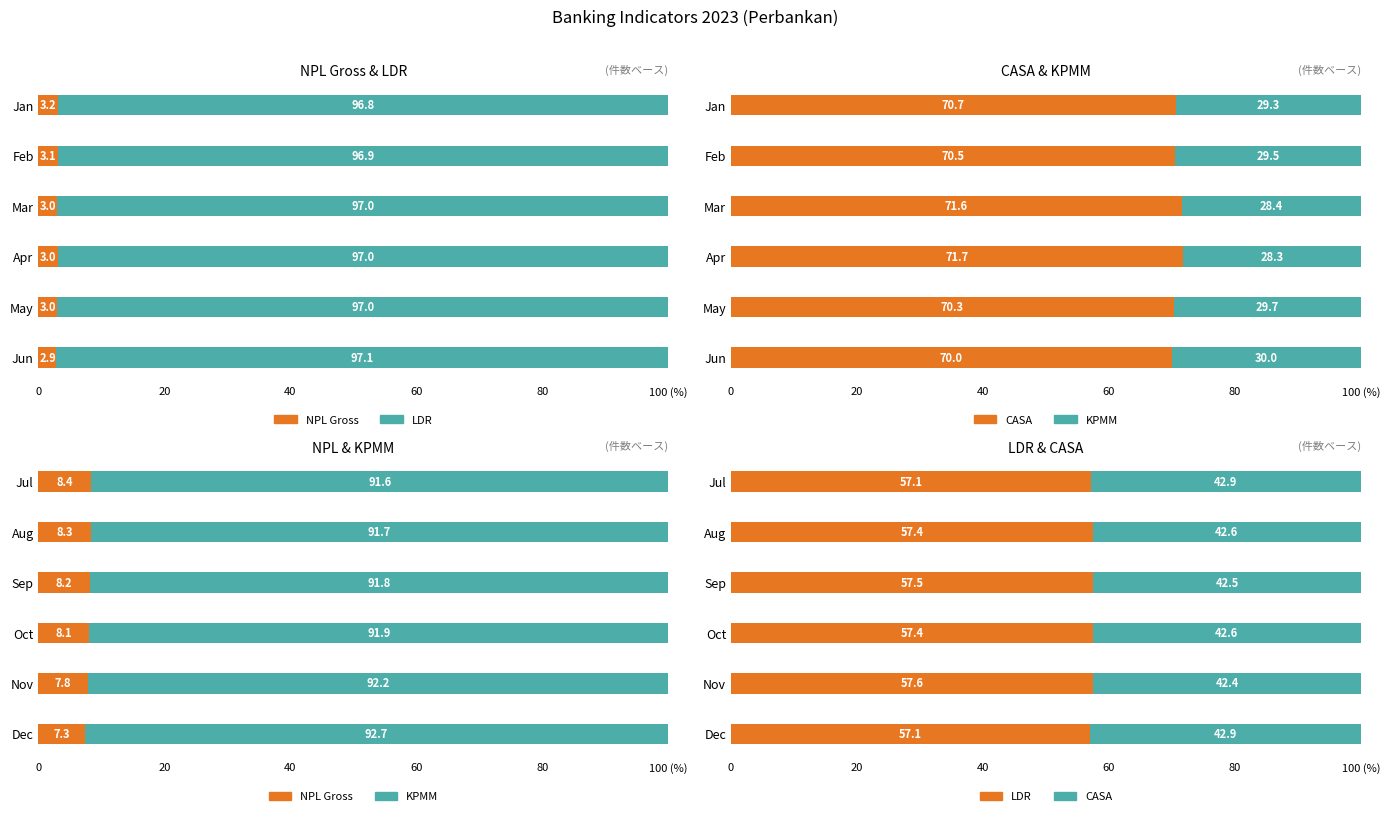

What is the average value of the KPMM series?

92.0